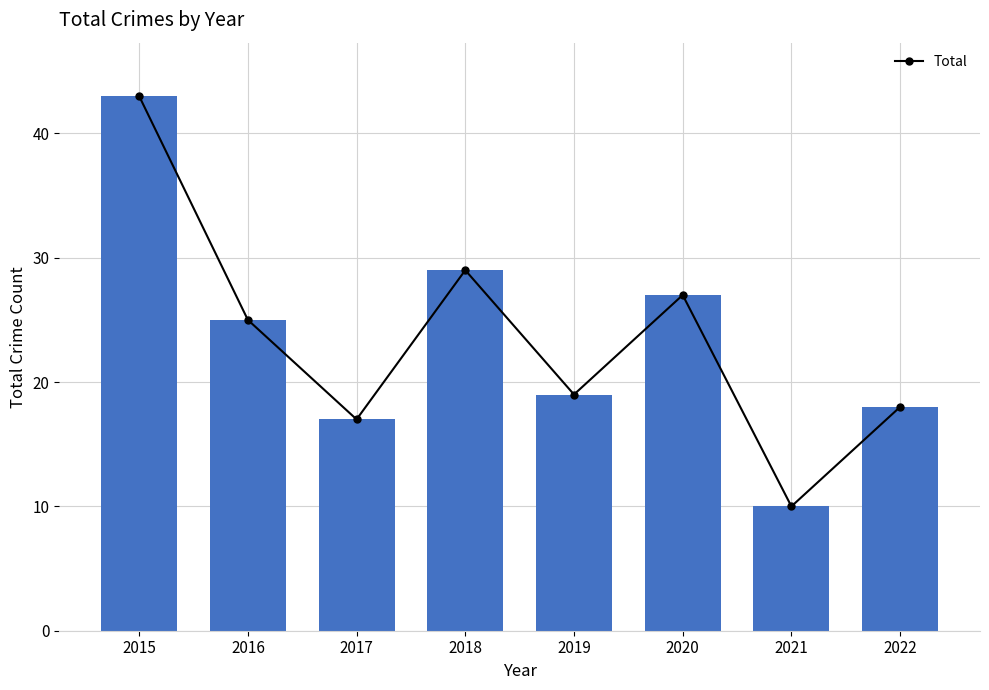

Rank the categories by value from highest to lowest.

2015, 2018, 2020, 2016, 2019, 2022, 2017, 2021